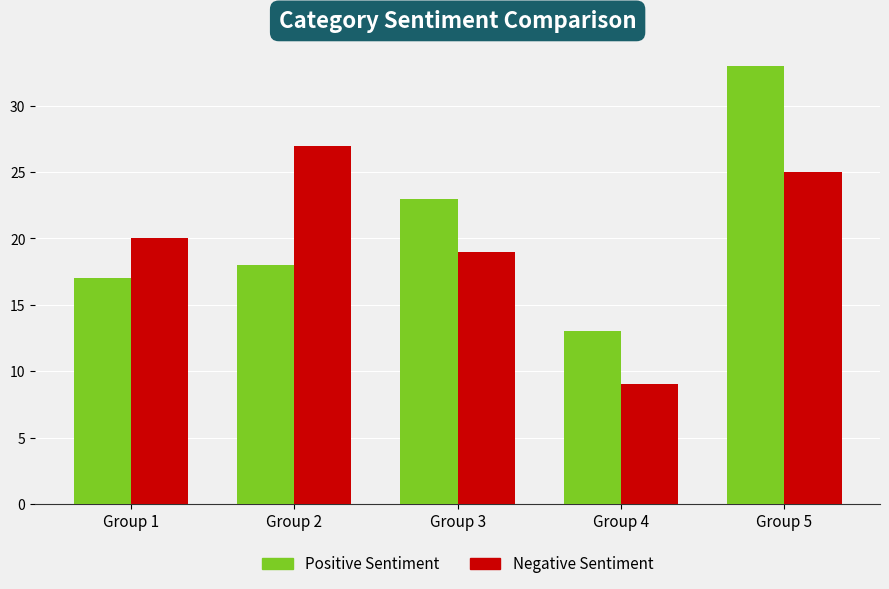

The value of Negative Sentiment at Group 2 is 27. True or false?

True